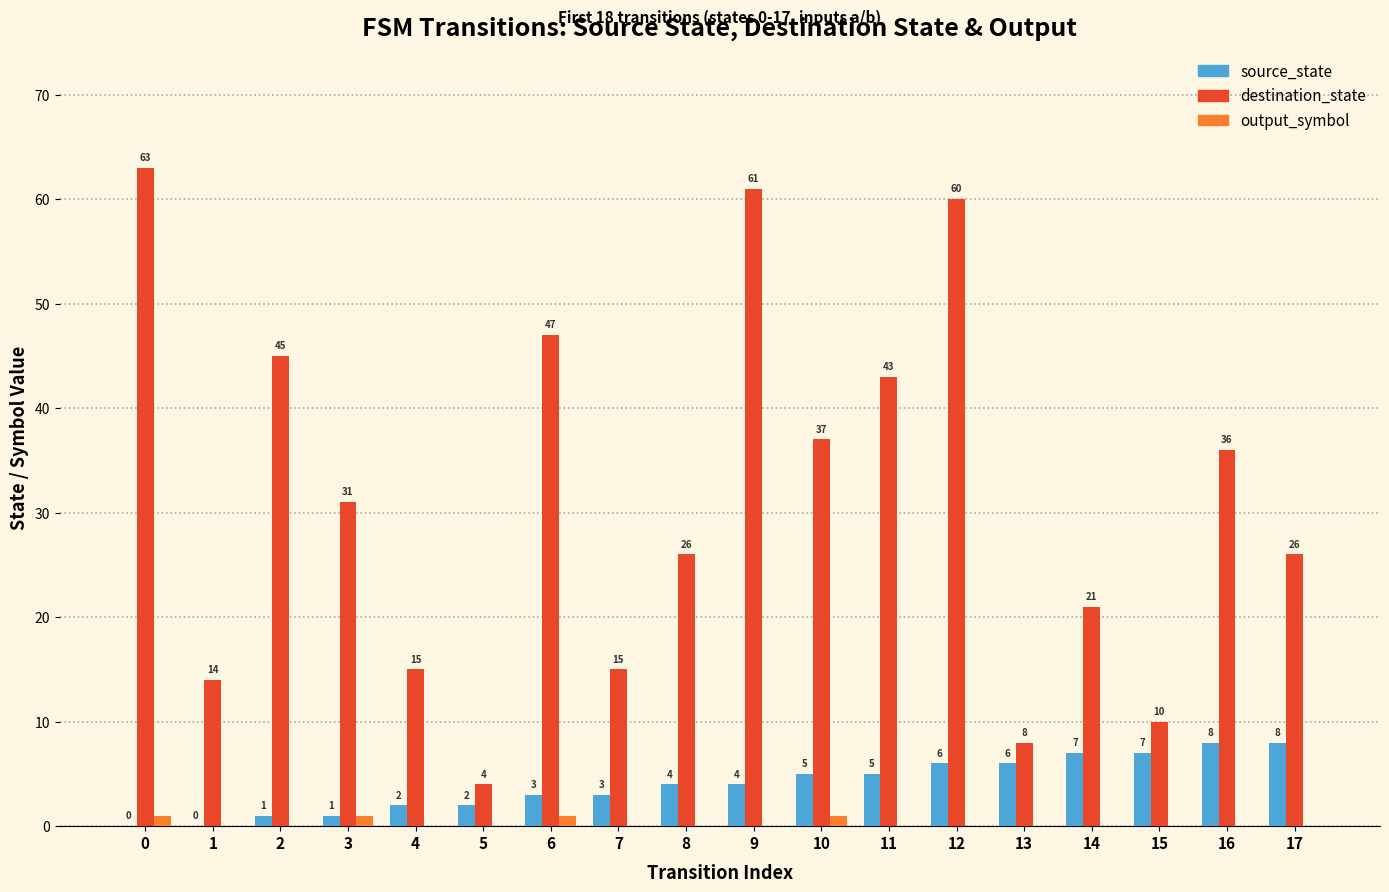

Which series changed the most between 11 and 12?

destination_state